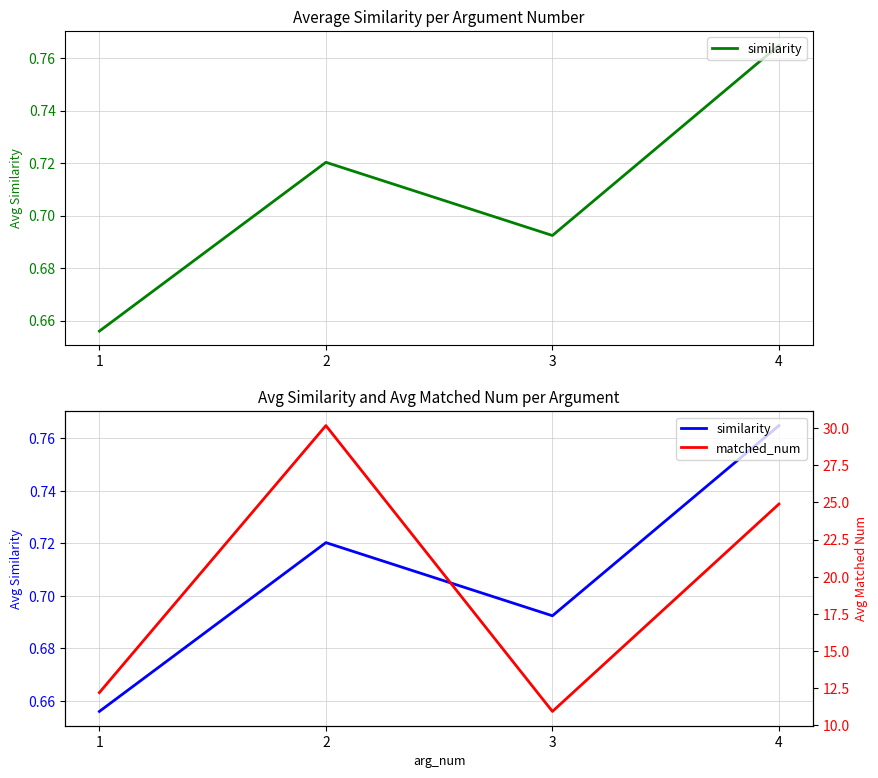

Reading right to left, transcribe all the data shown in this chart.

similarity: 4=0.8	3=0.7	2=0.7	1=0.7
matched_num: 4=24.9	3=10.9	2=30.2	1=12.2